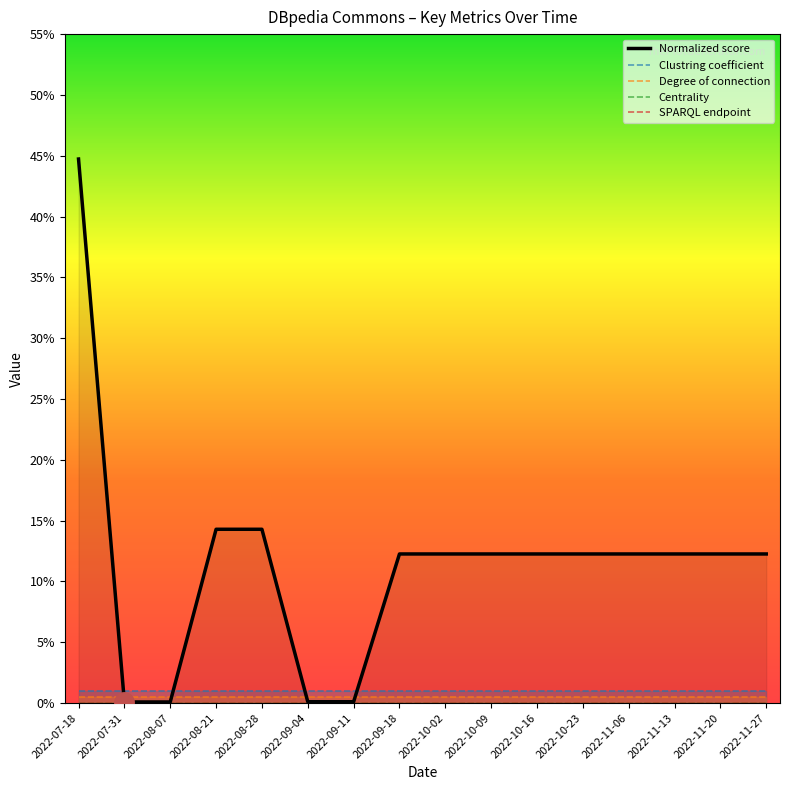

At which category is the sum across all series the highest?

2022-07-18